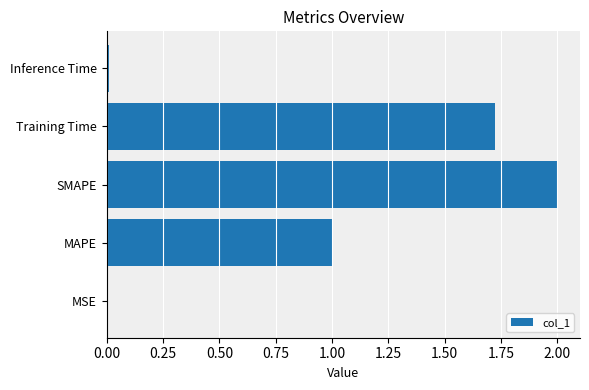

What value does the data have at SMAPE?

2.0